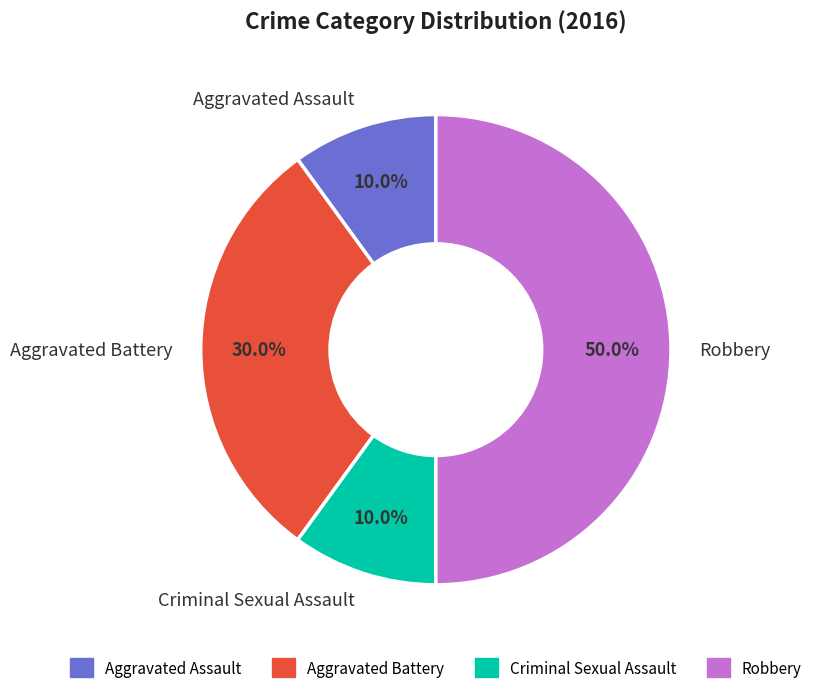

How many slices are in this pie chart?

4